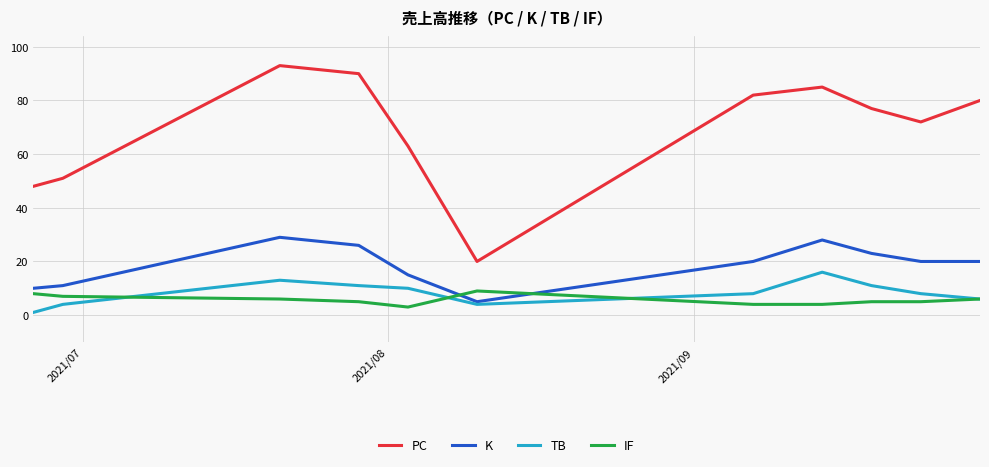

Rank the series by their maximum value, from highest to lowest.

PC, K, TB, IF